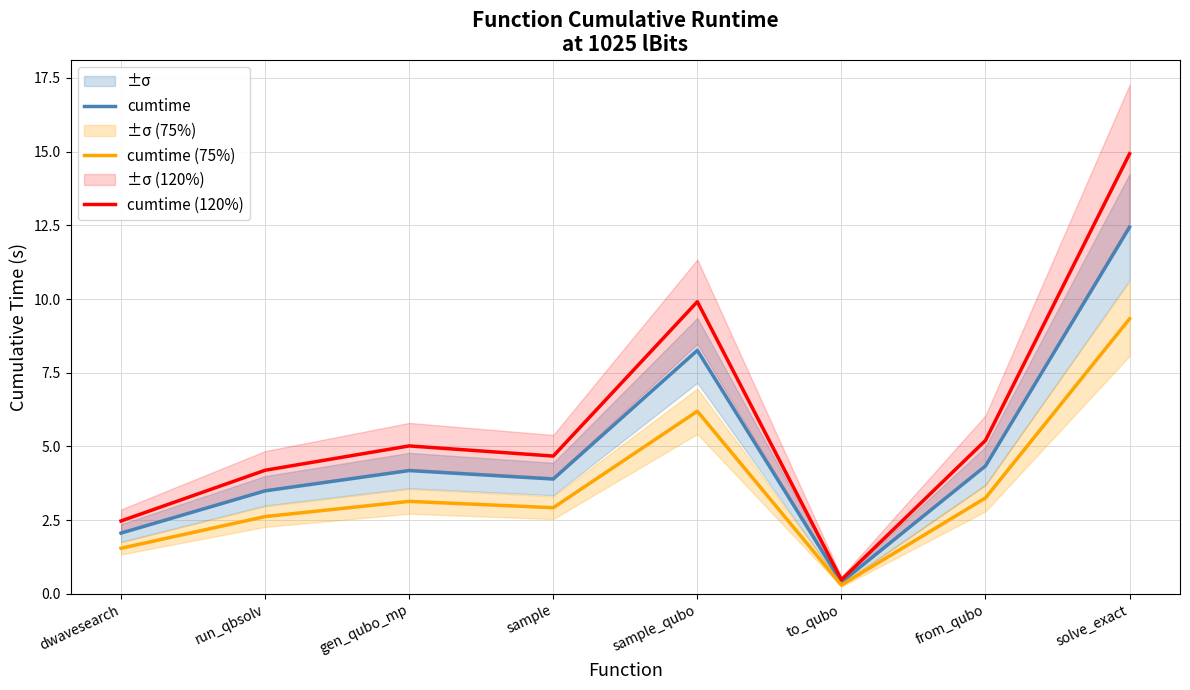

Rank the series at gen_qubo_mp from lowest to highest value.

cumtime (75%), cumtime, cumtime (120%)